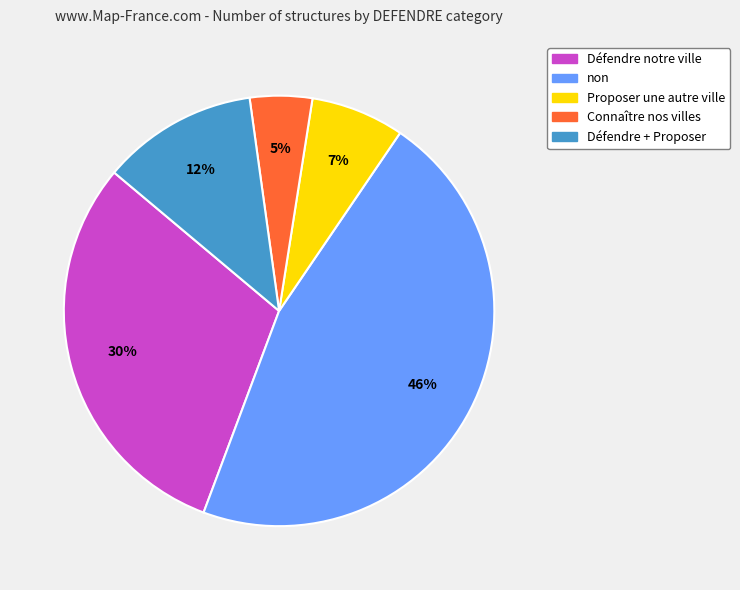

Rank the categories by value from highest to lowest.

non, Défendre notre ville, Défendre + Proposer, Proposer une autre ville, Connaître nos villes